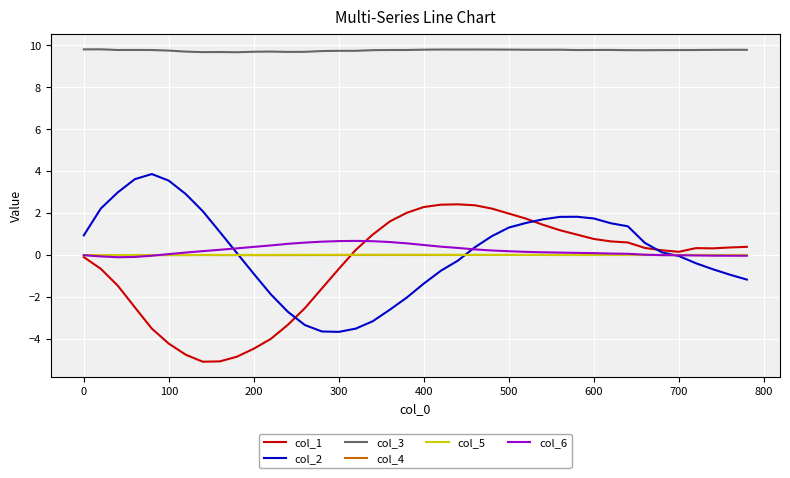

True or false: col_3 and col_2 intersect in this chart.

False